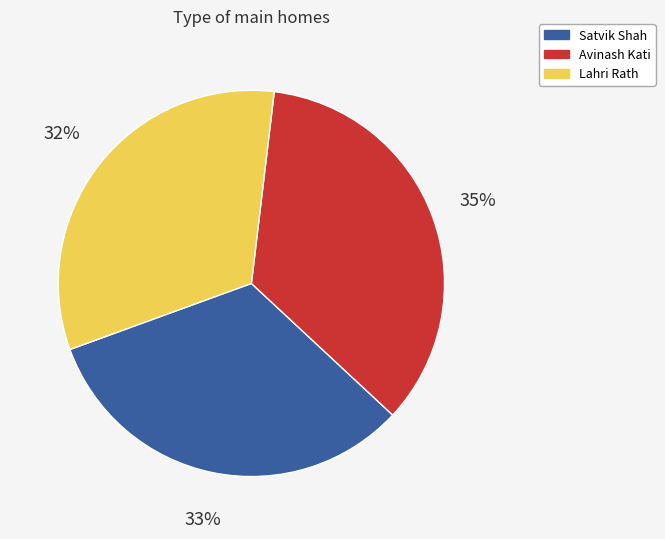

Is there a majority slice in this chart?

No